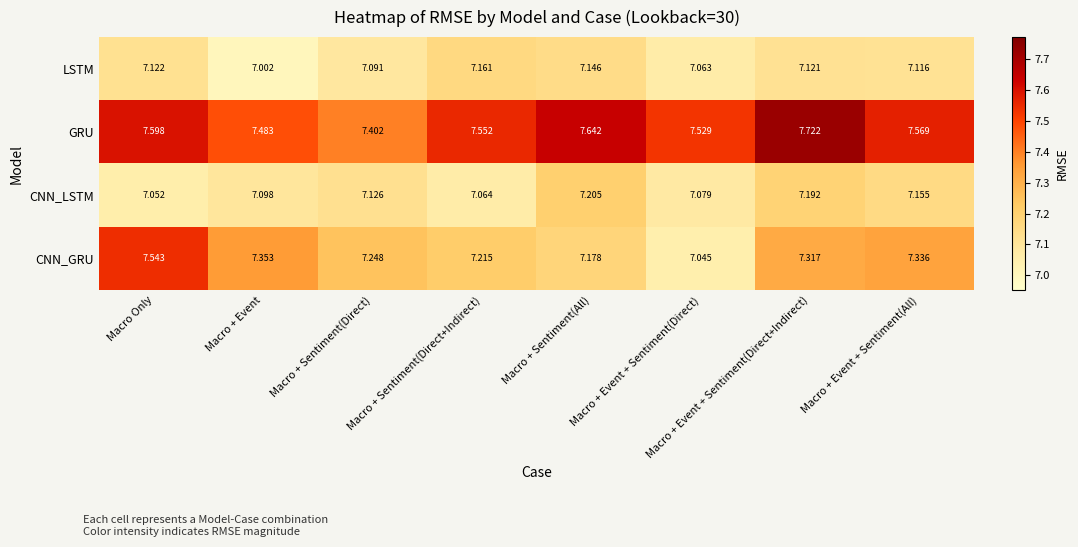

Which series has the largest total across all categories?

GRU